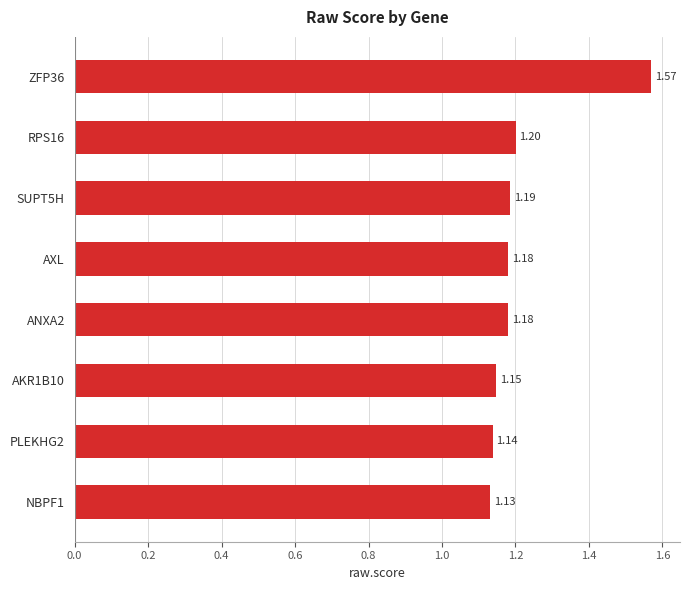

Which has a higher value, AXL or PLEKHG2?

AXL